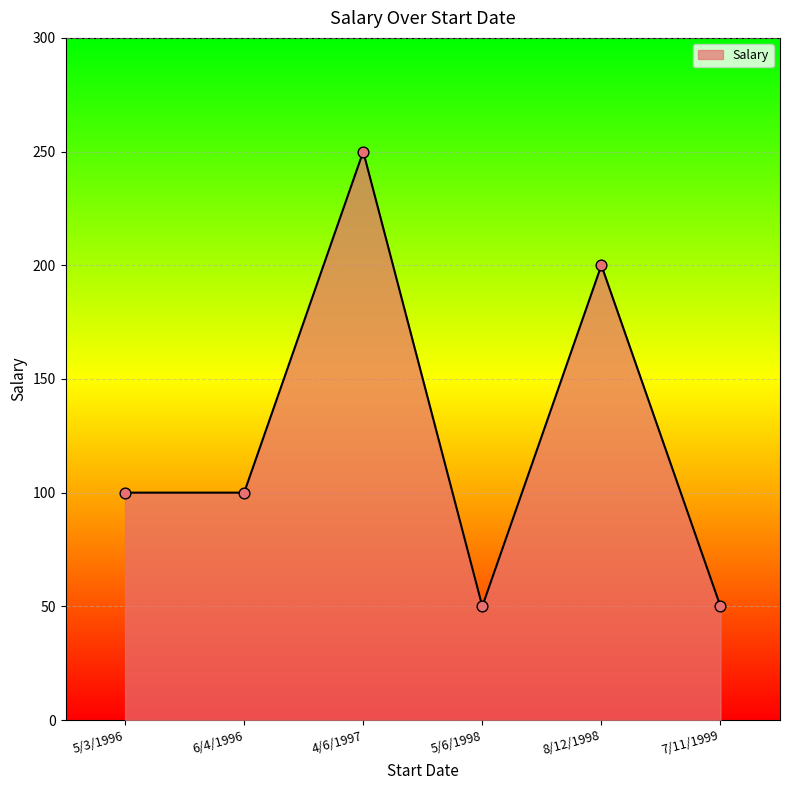

What is the change in value from 8/12/1998 to 7/11/1999?

-150